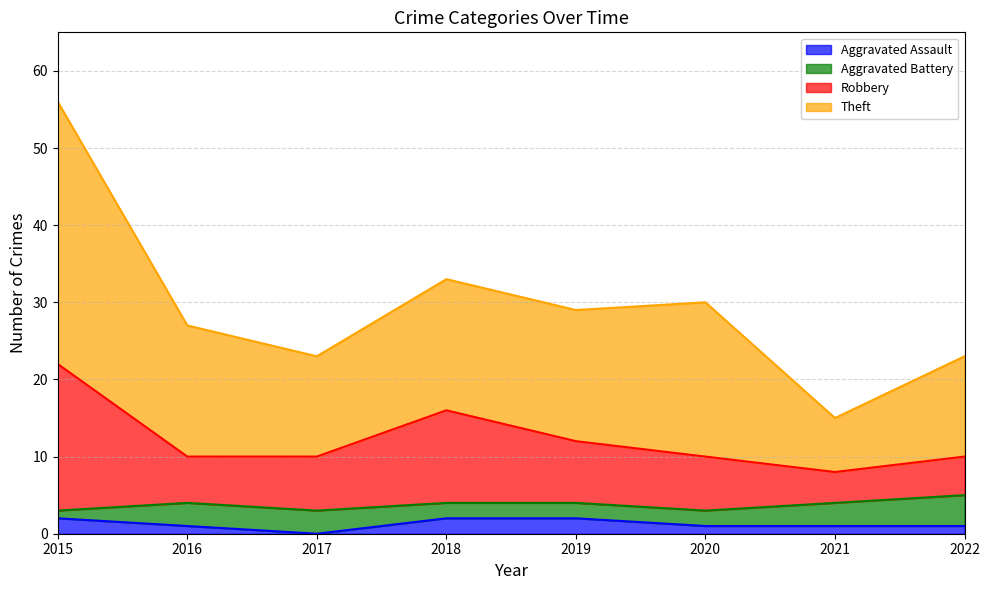

At which category is the sum across all series the highest?

2015